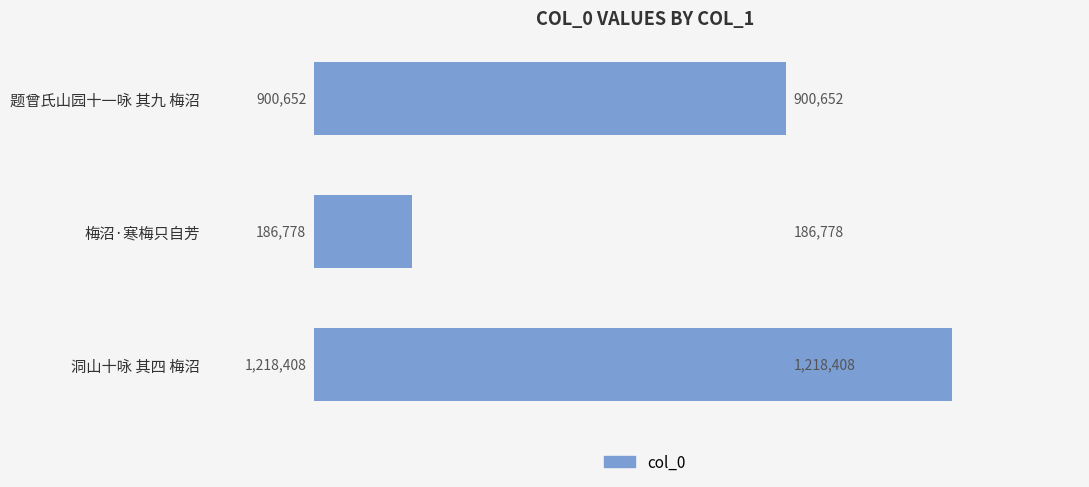

List the labels in order of value, smallest first.

梅沼·寒梅只自芳, 题曾氏山园十一咏 其九 梅沼, 洞山十咏 其四 梅沼